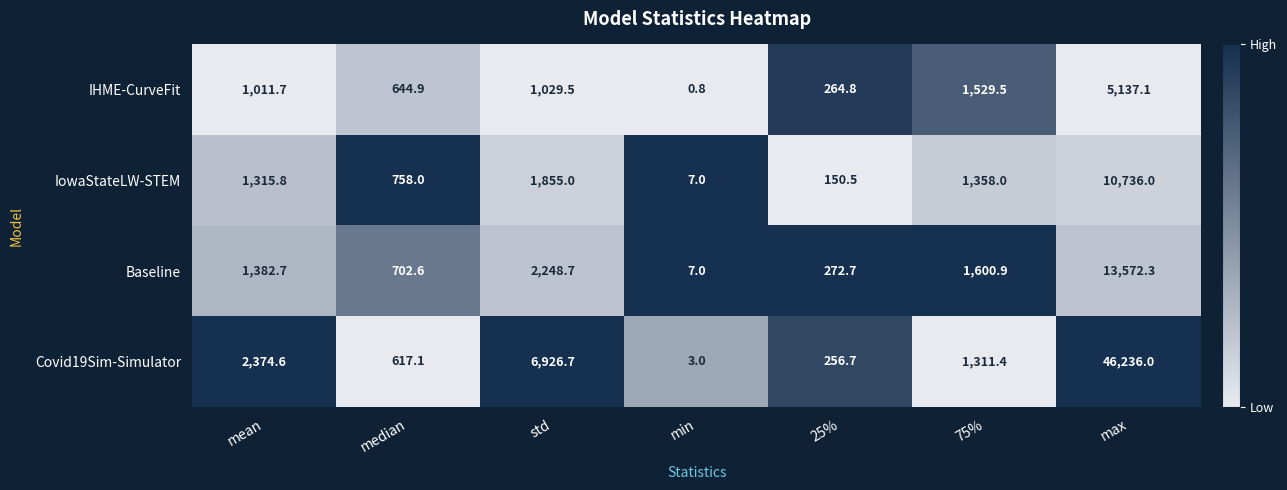

The value of Baseline at 75% is 2208.2. True or false?

False